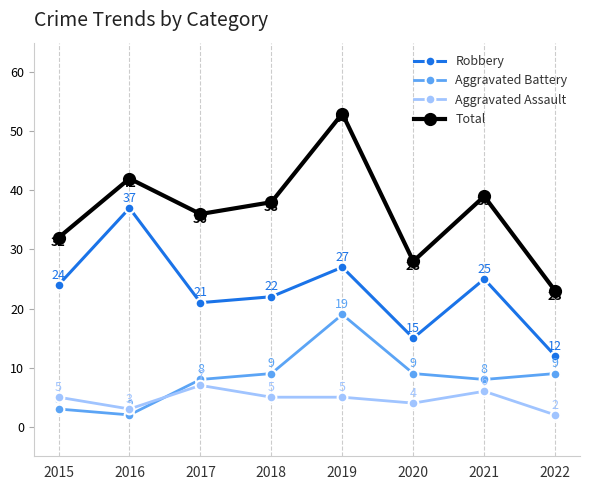

What is the average value of the Aggravated Battery series?

8